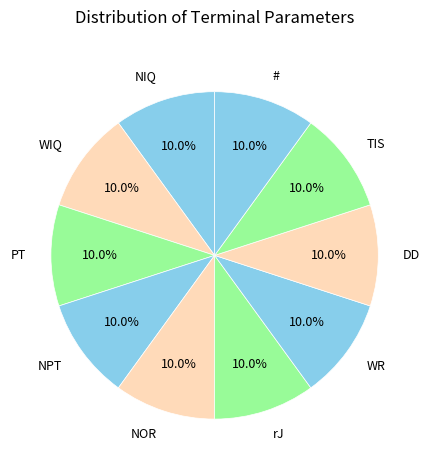

True or false: NIQ accounts for 10% of the total.

True